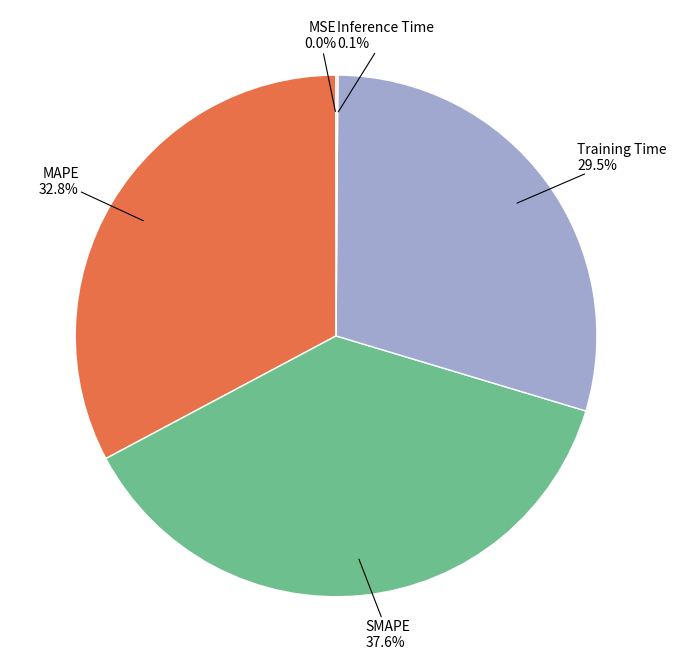

What is the ratio of the value at SMAPE to the value at Training Time?

1.3